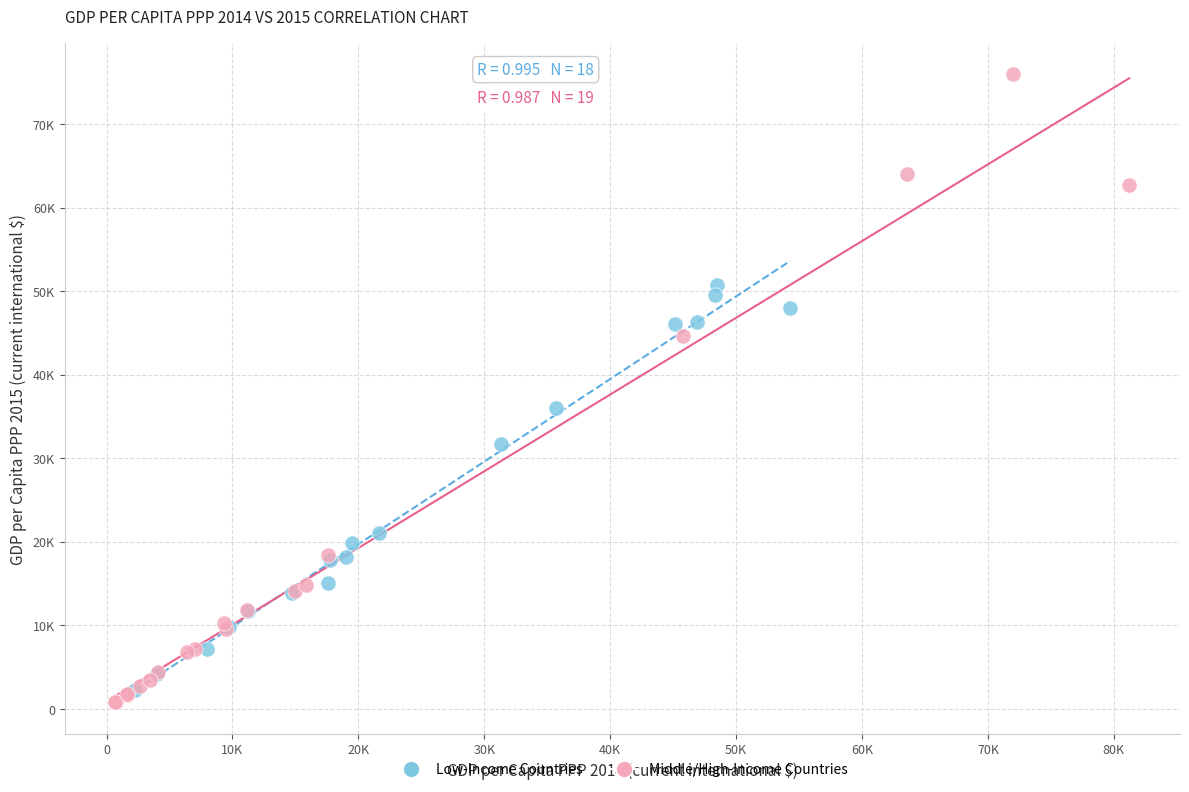

Which series reaches the maximum Y coordinate?

Middle/High-Income Countries